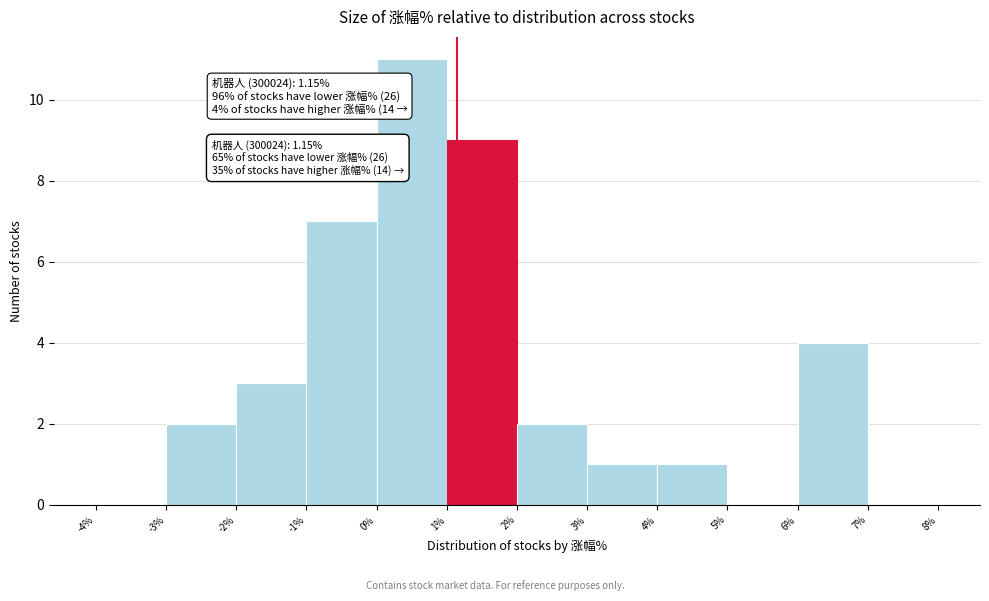

Which range on the x-axis has the tallest bar?

0% to 1%